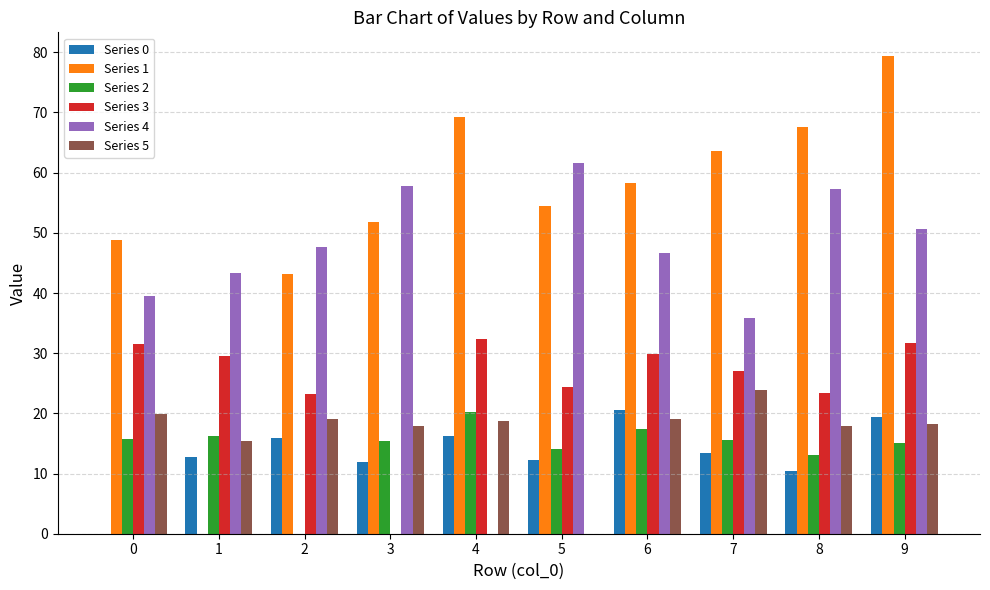

True or false: Series 5 has a value of 19.9 at 0.

True